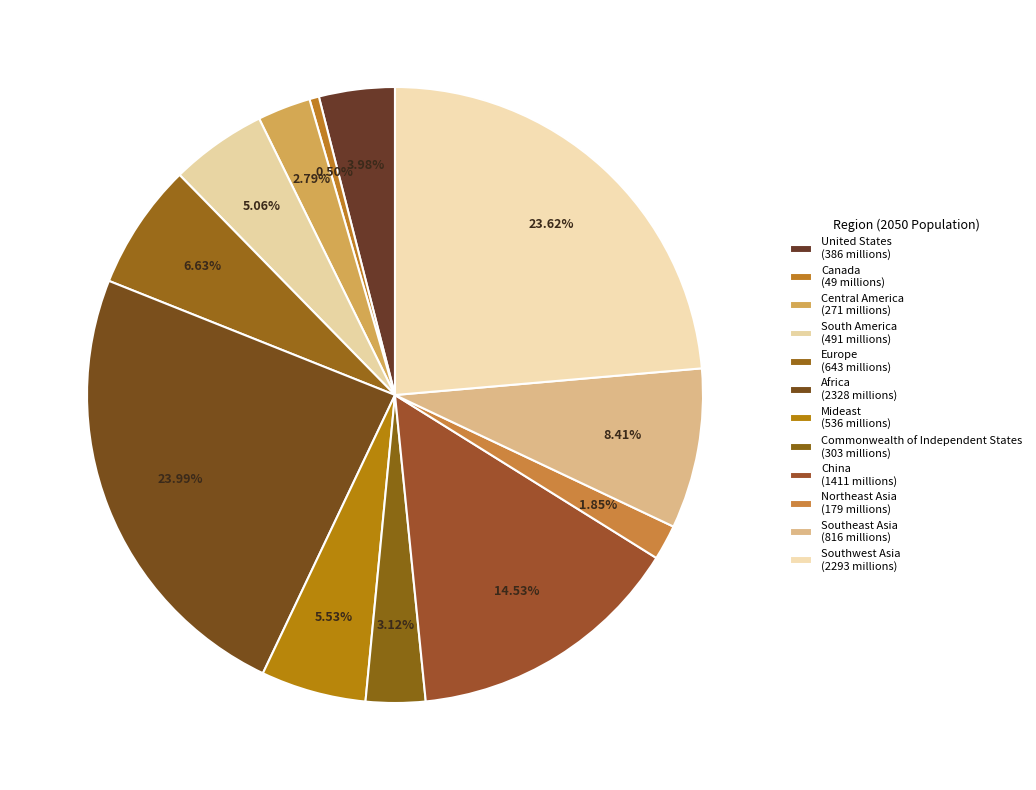

What is the change in value from South America to Commonwealth of Independent States?

-187.9